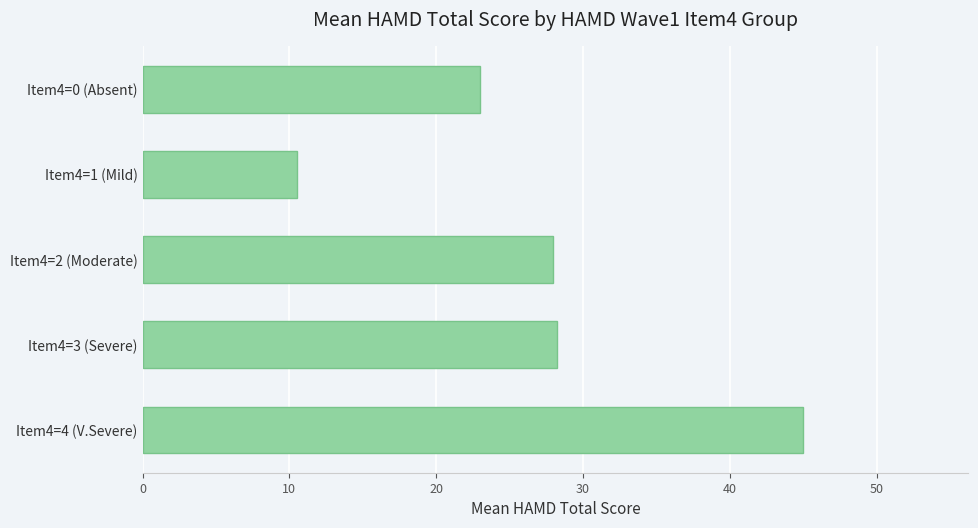

Reading top to bottom, list all the values displayed in this chart.

23.0	10.5	28.0	28.2	45.0